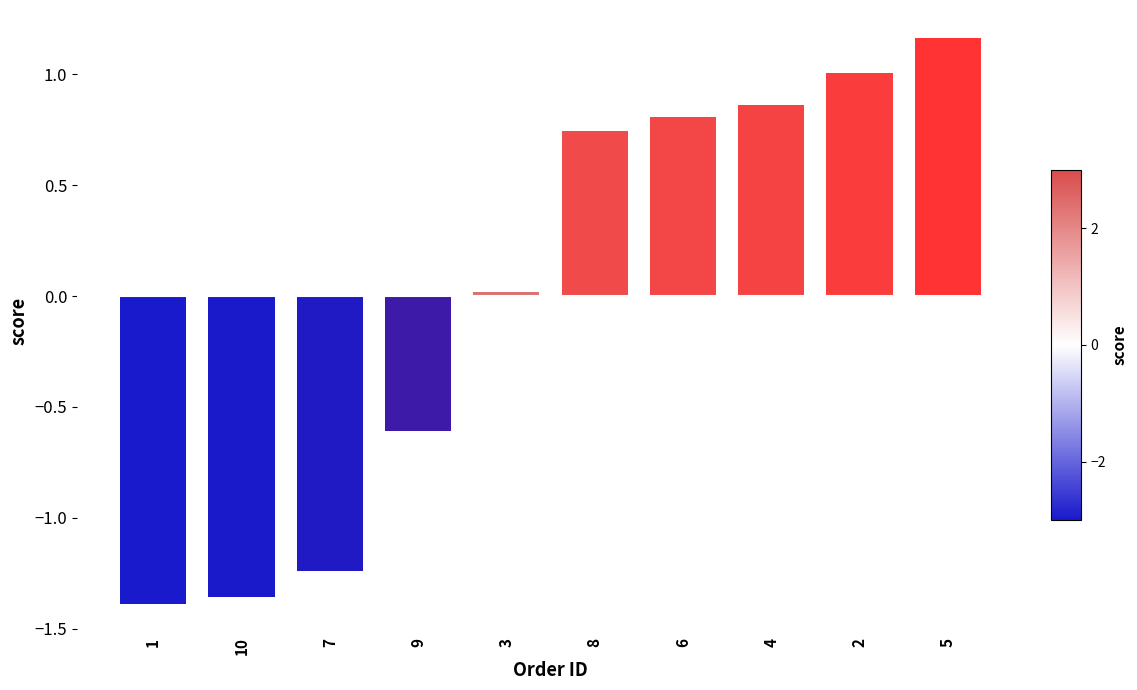

What is the difference between the second highest and second lowest values?

2.4